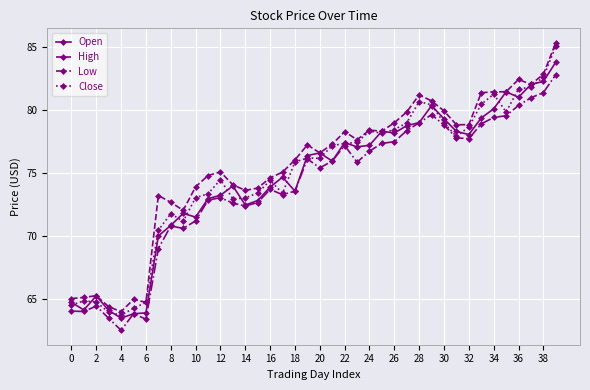

True or false: Close has more than 0 points higher than both neighbors.

True